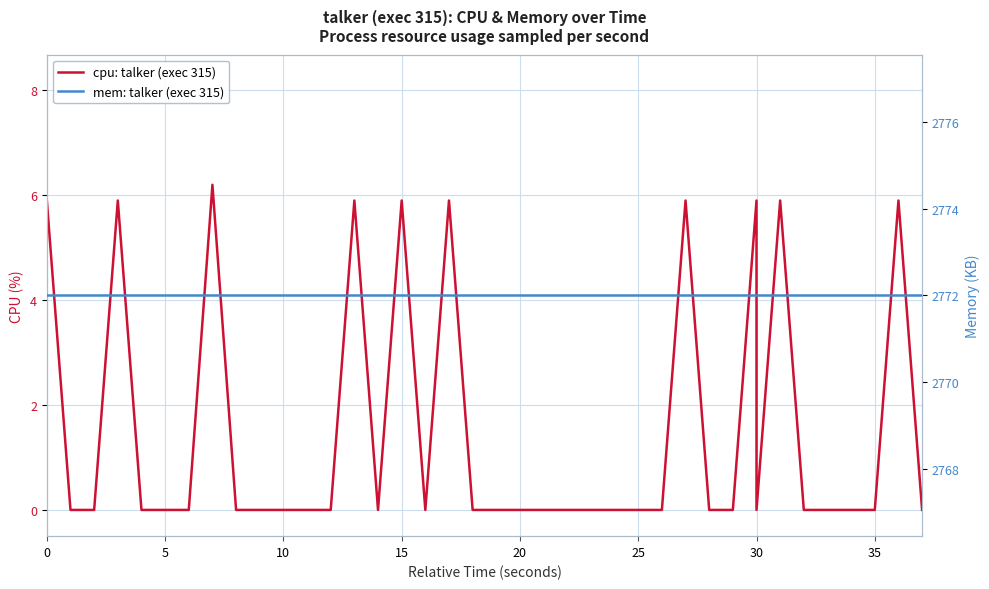

How many lines are shown in the chart?

2